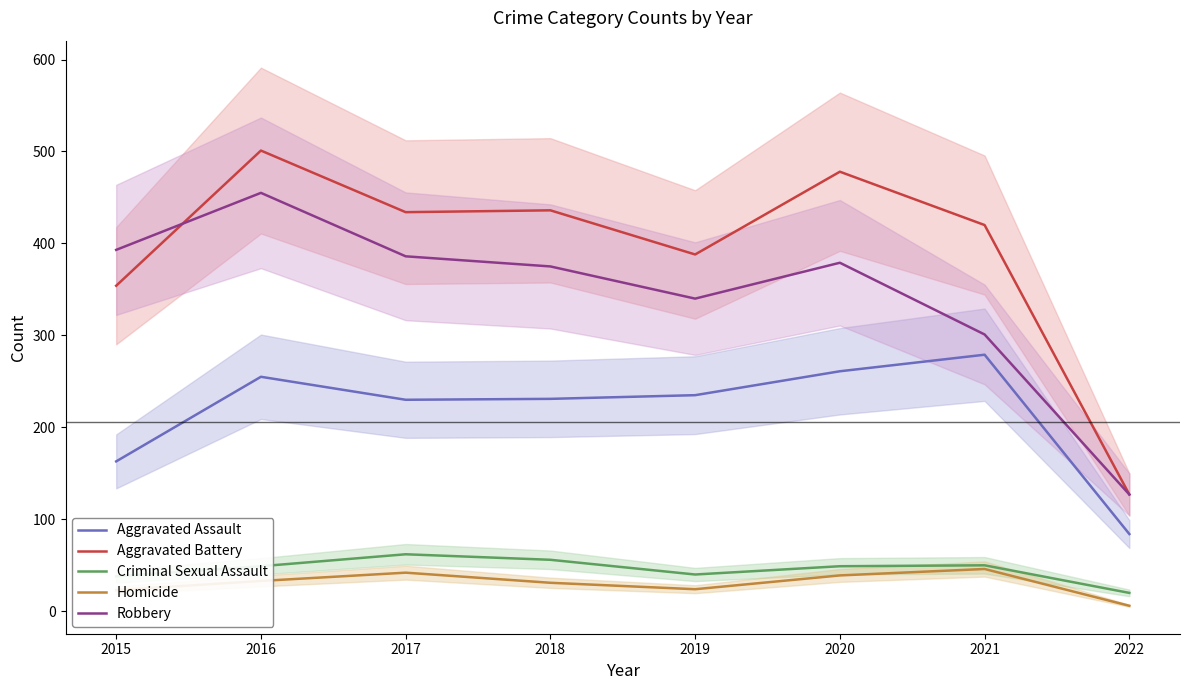

How many lines are shown in the chart?

5